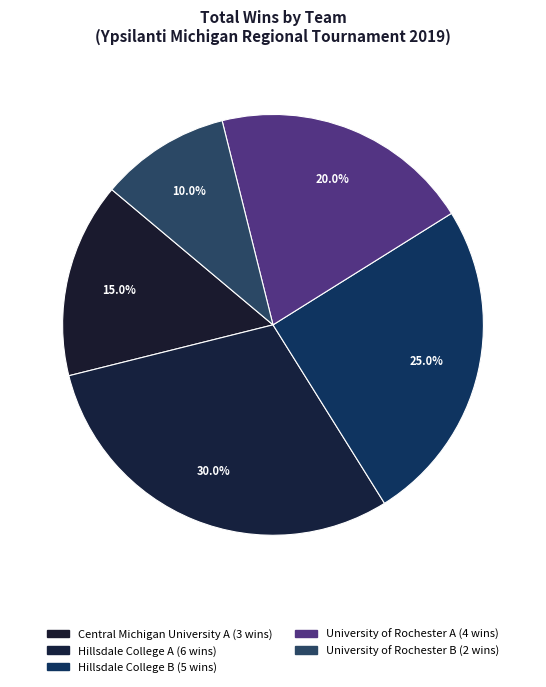

What percentage is the University of Rochester A slice, to the nearest percent?

20%